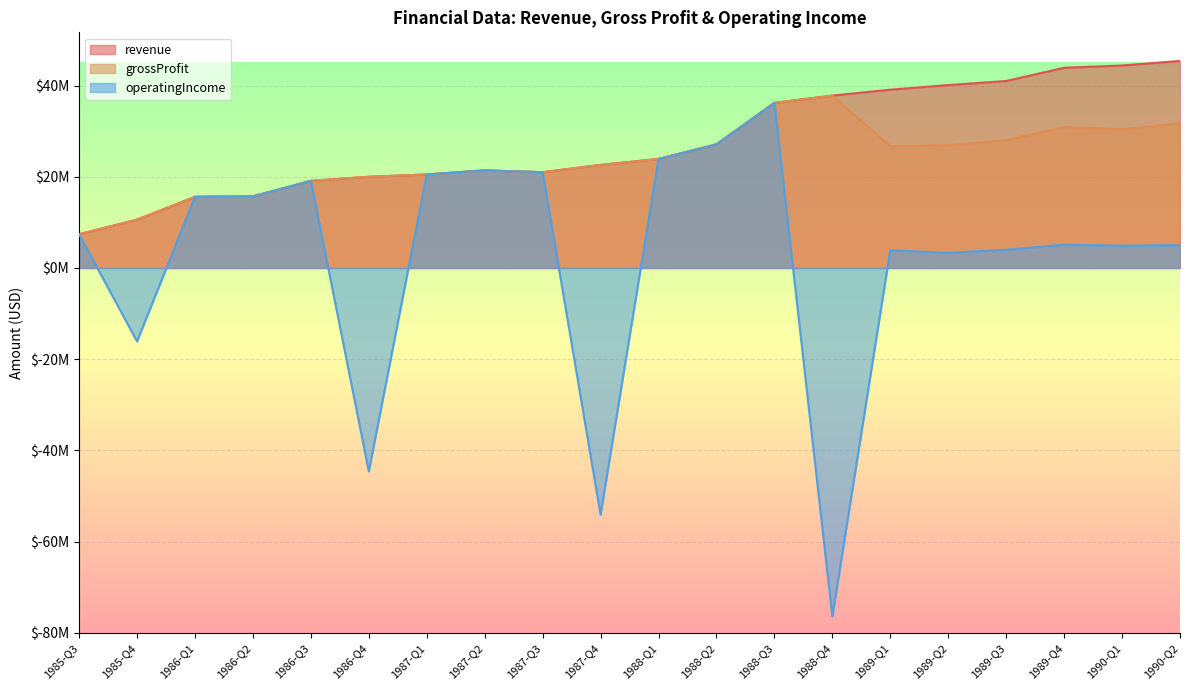

True or false: operatingIncome and revenue intersect in this chart.

False